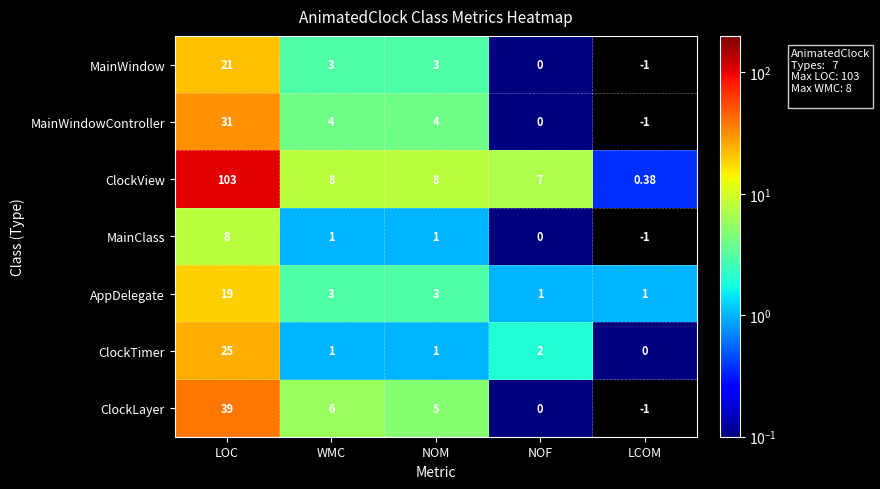

Which category has the highest value in the ClockView series?

LOC